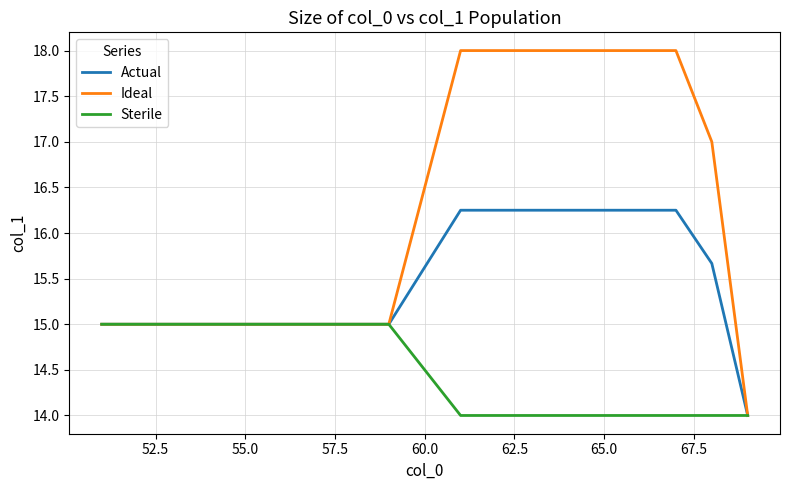

Which series has the largest range (max minus min)?

Ideal